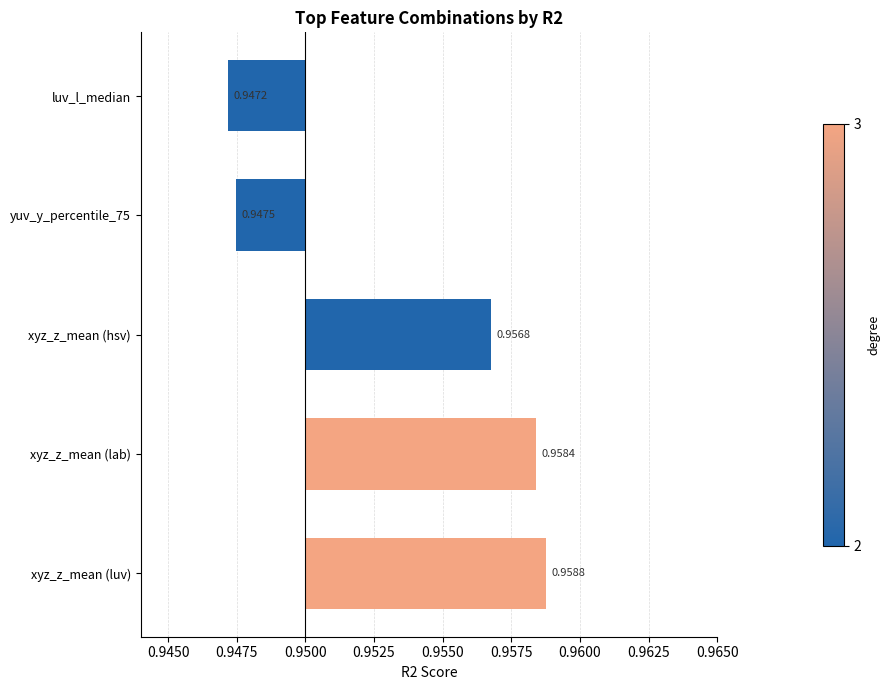

Where does the data first go above 0?

xyz_z_mean (luv)